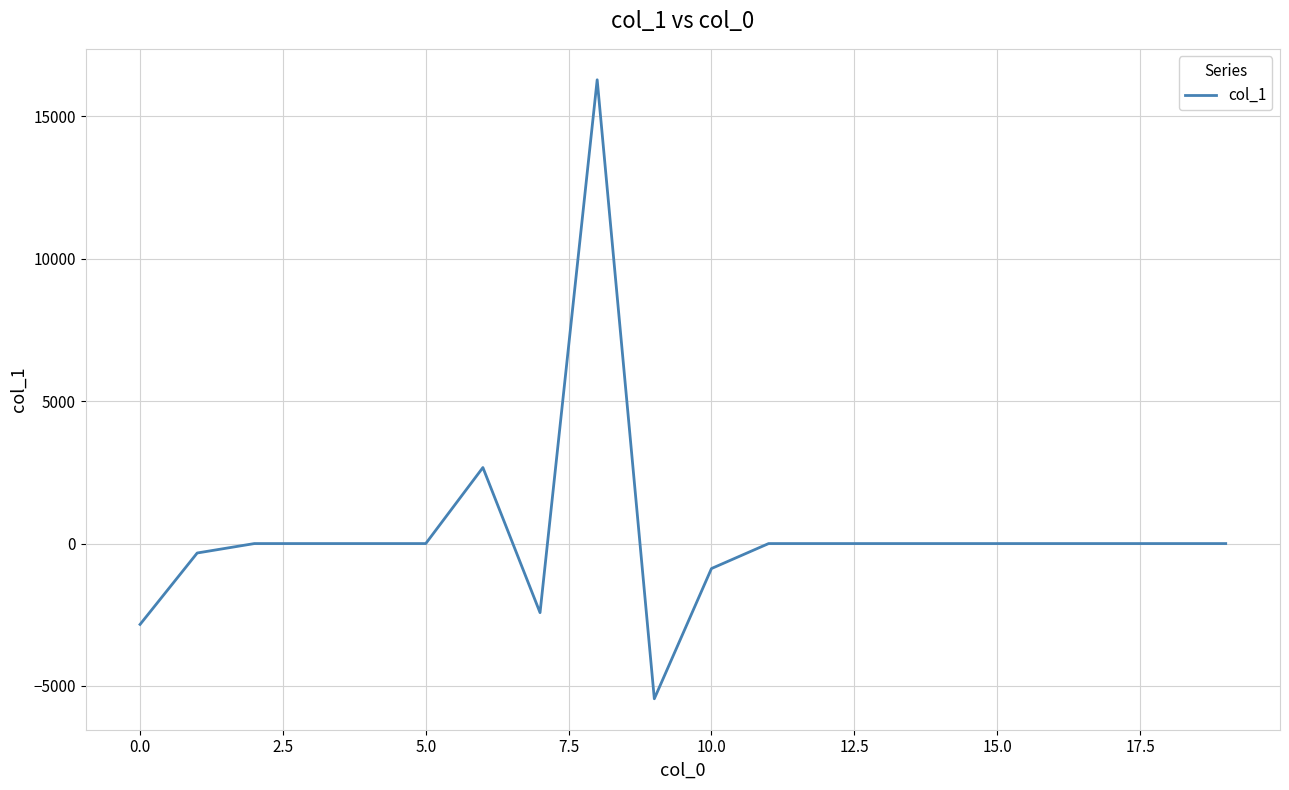

Count the number of categories in the chart.

20